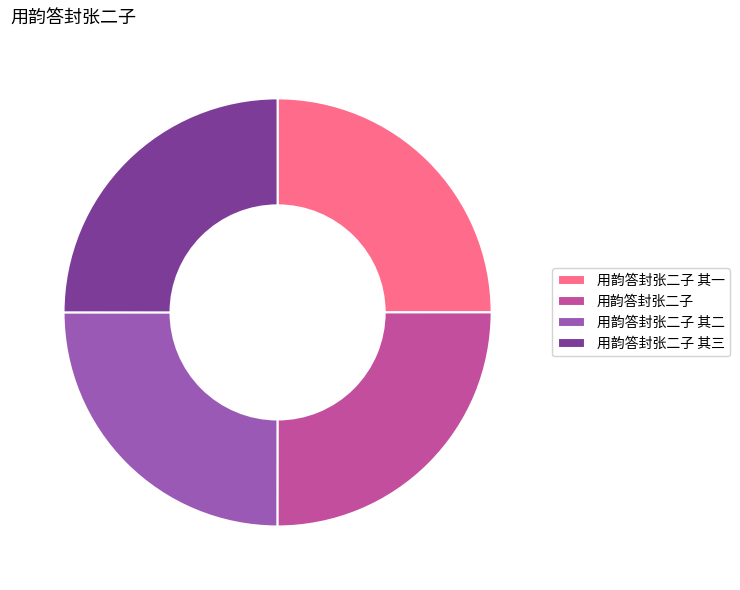

How many segments does this pie chart have?

4